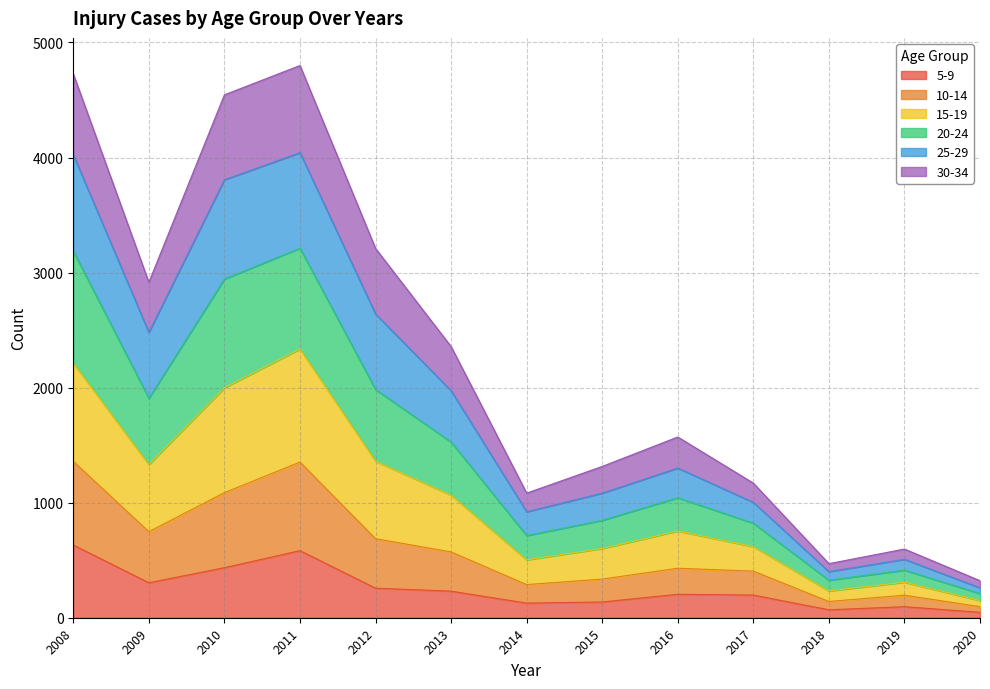

What is the total value across all series at 2009?

2915